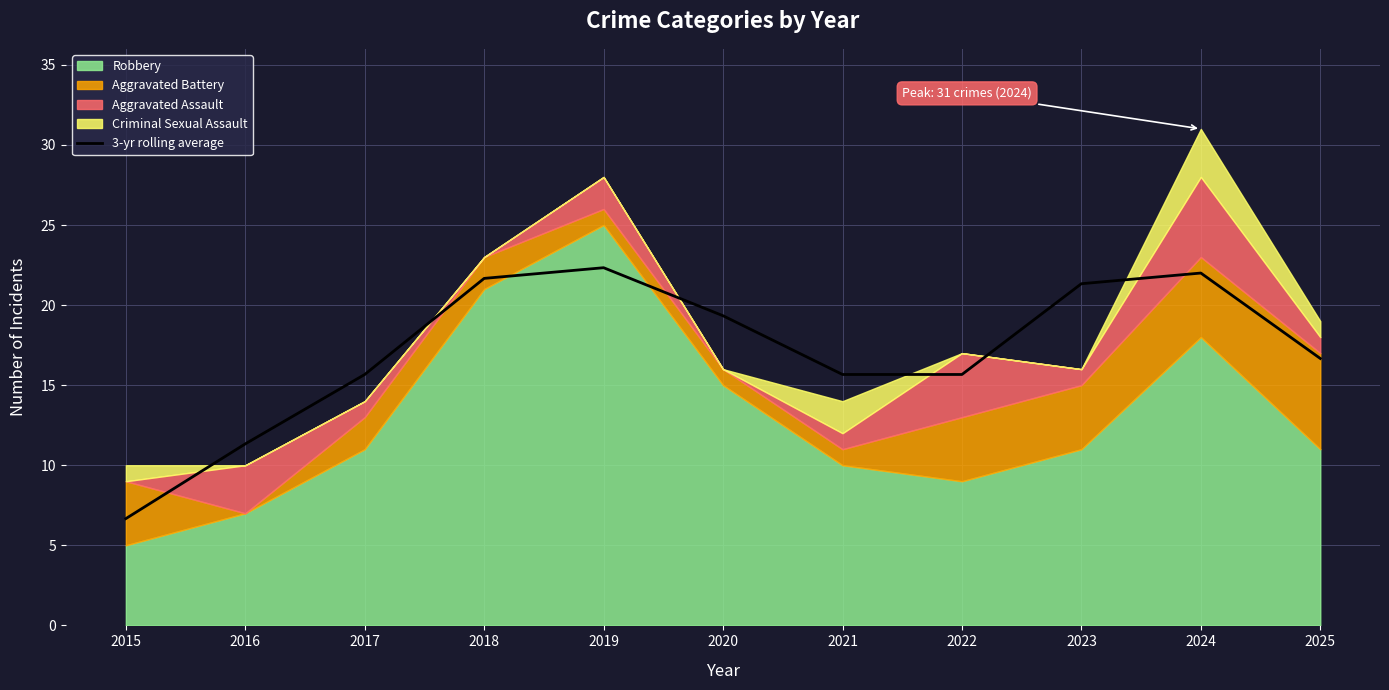

What is the sum of the values at 2017 and 2023?

37.0